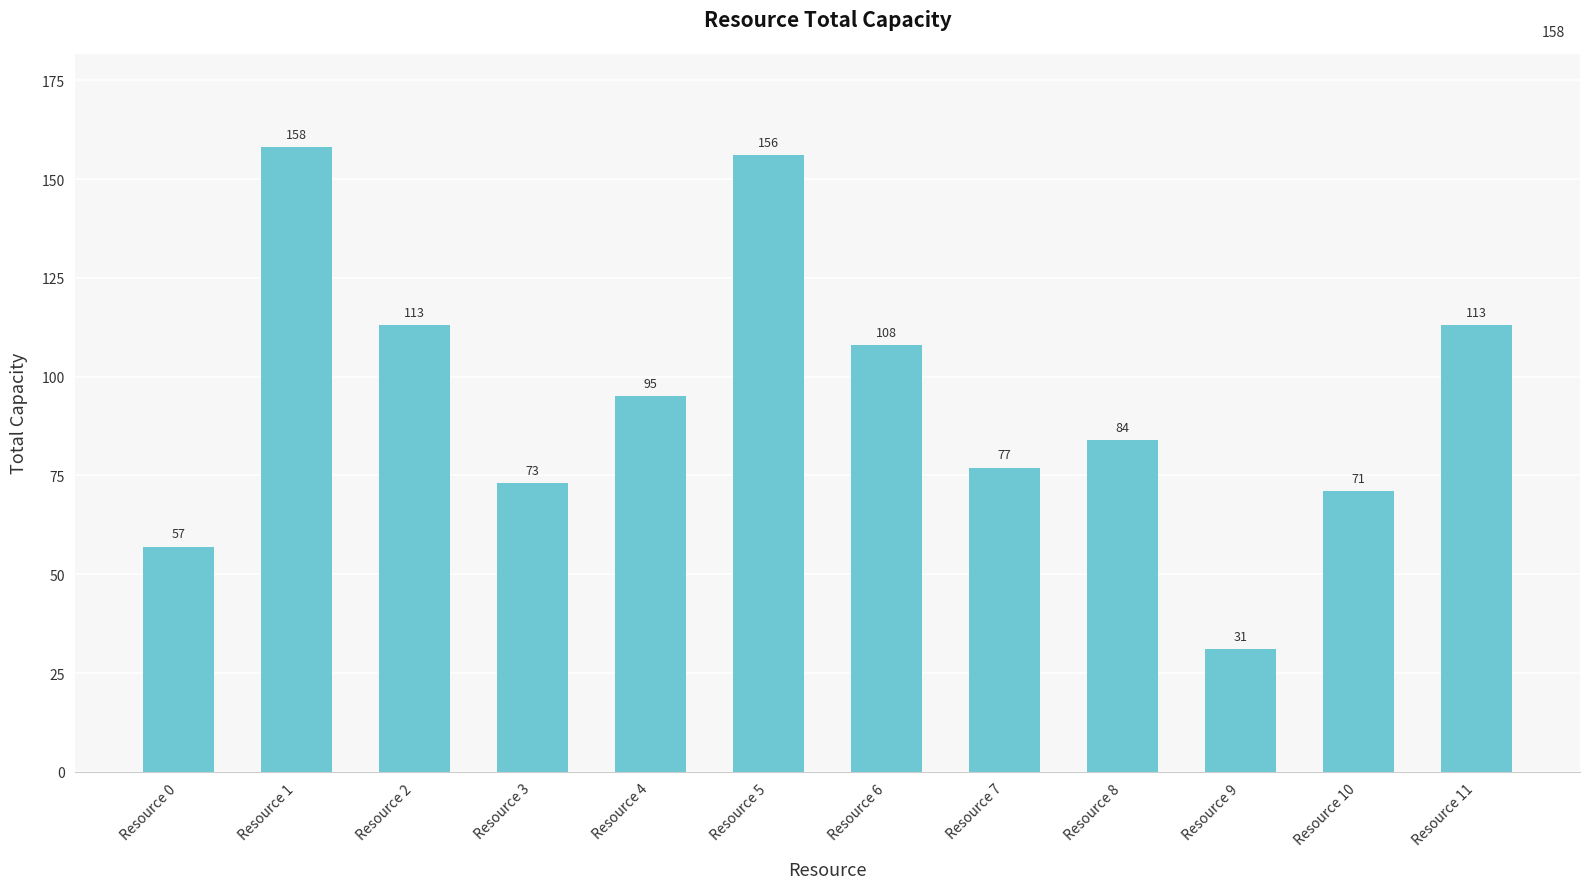

What is the smallest value displayed?

31